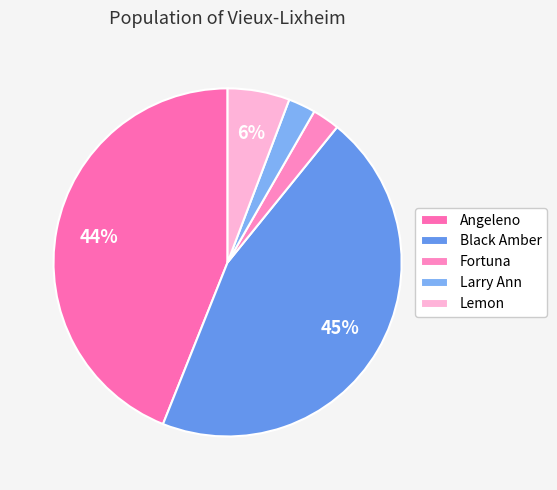

Count the number of slices in the pie.

5